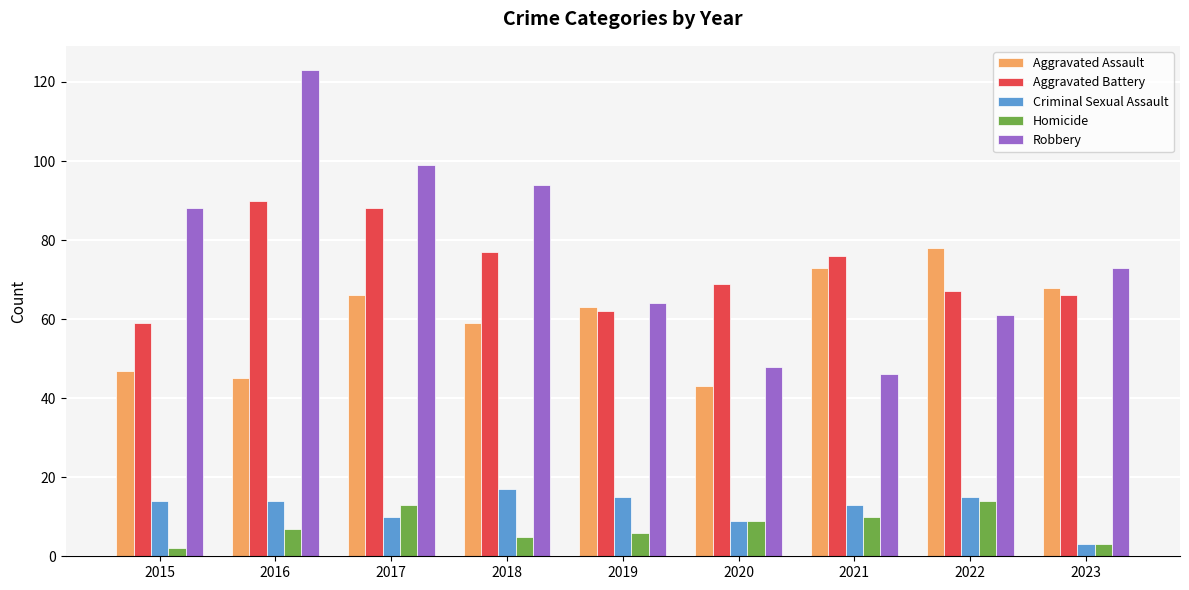

What is the value of the Aggravated Battery bar at the 6th from the left?

69